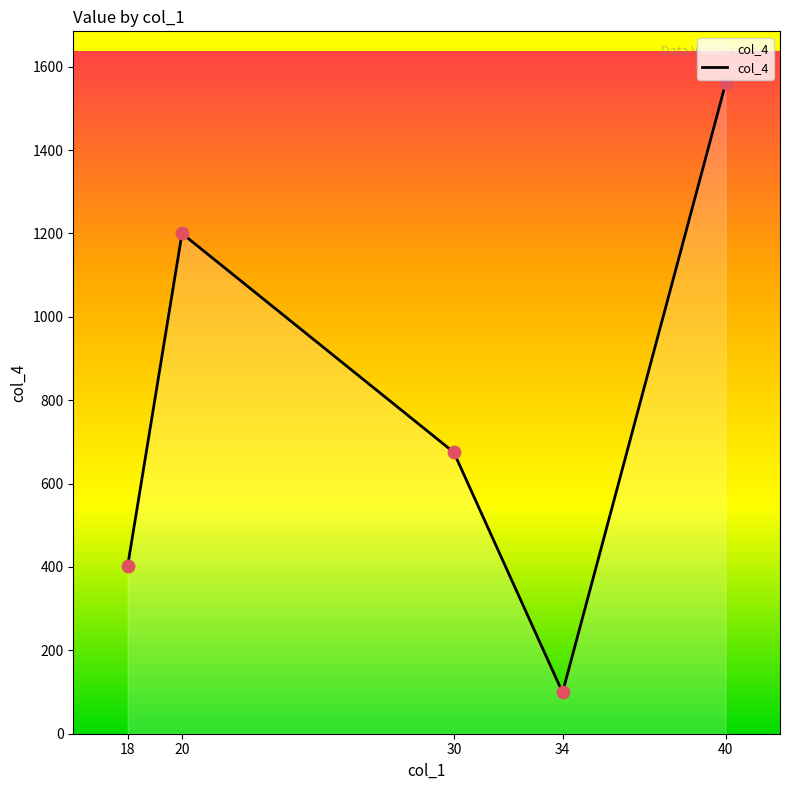

Approximately how many times larger is the value at 20 compared to 34?

12.1